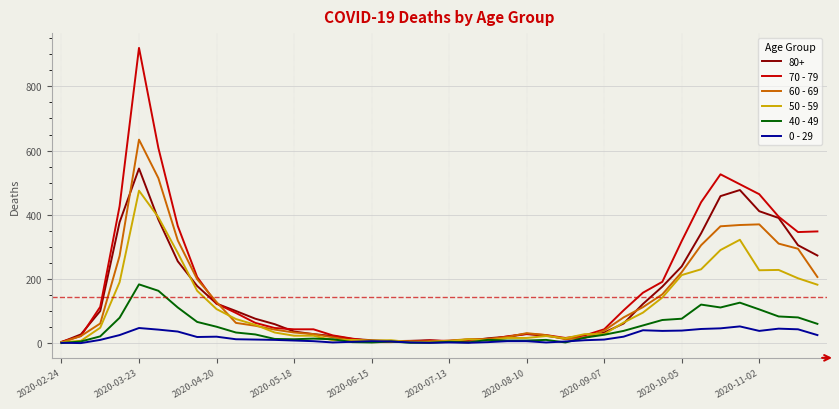

True or false: 60 - 69 has more than 2 points higher than both neighbors.

True